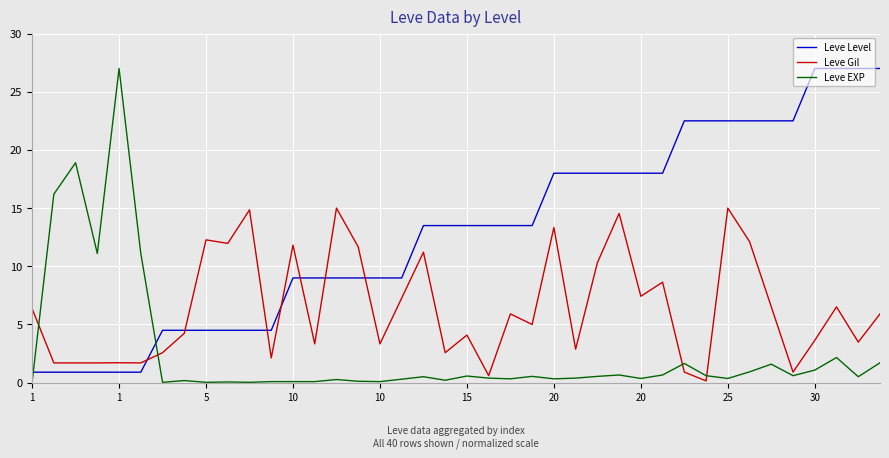

Which series has the largest total across all categories?

Leve Level